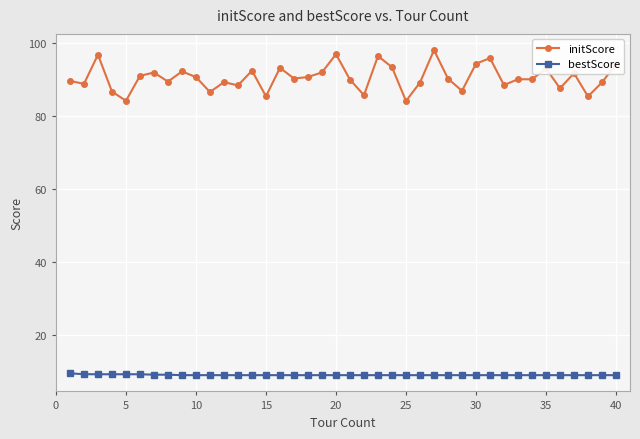

How many lines are shown in the chart?

2